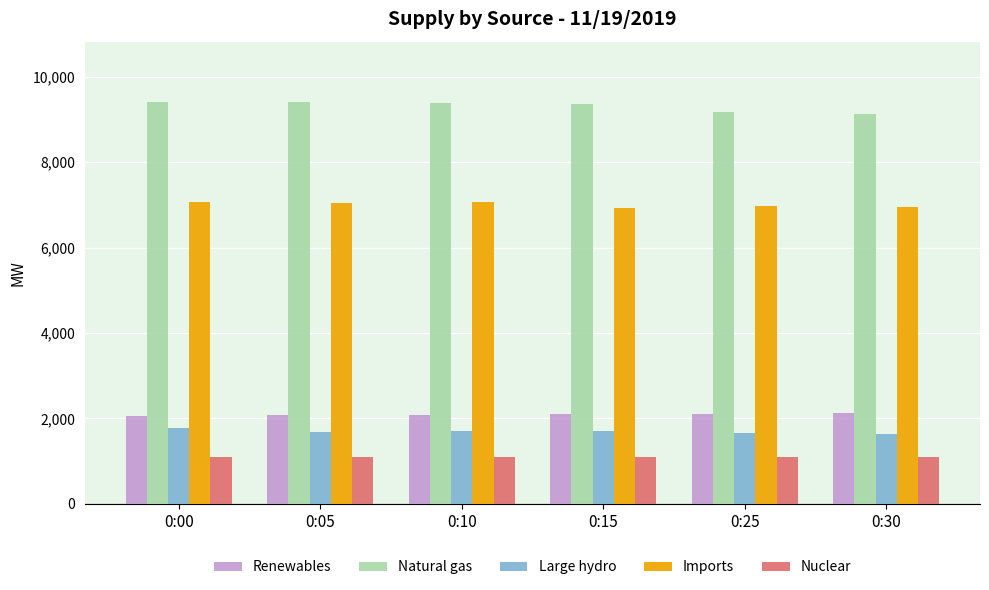

What is the difference between the highest and lowest values at 0:30?

8024